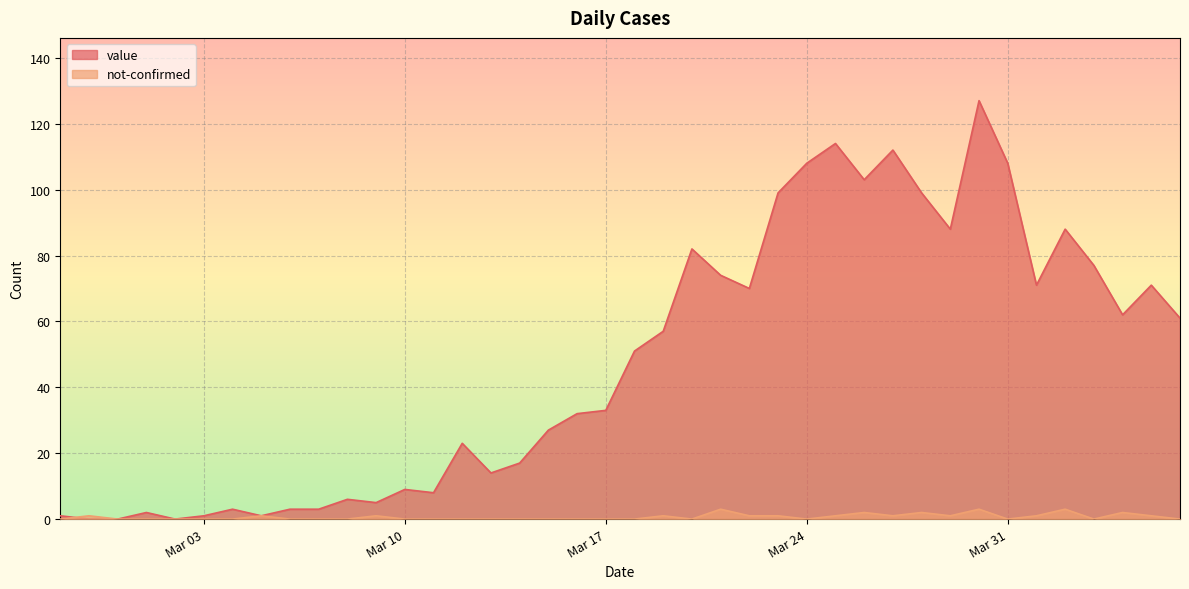

What is the difference between the maximum and minimum values in the value series?

127